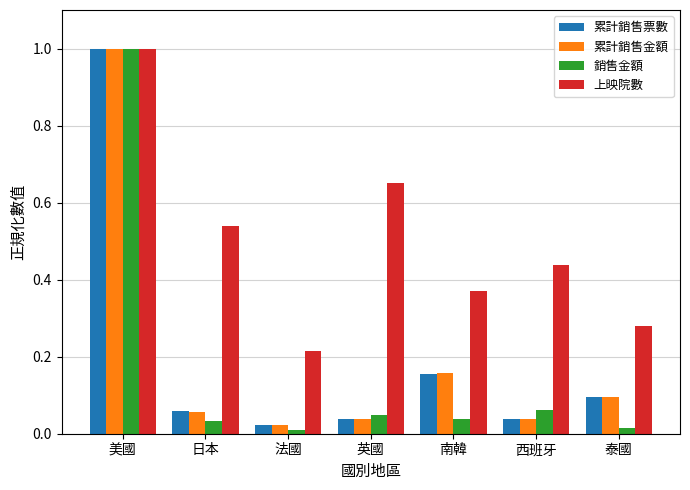

Which category has the highest value in the 累計銷售票數 series?

美國